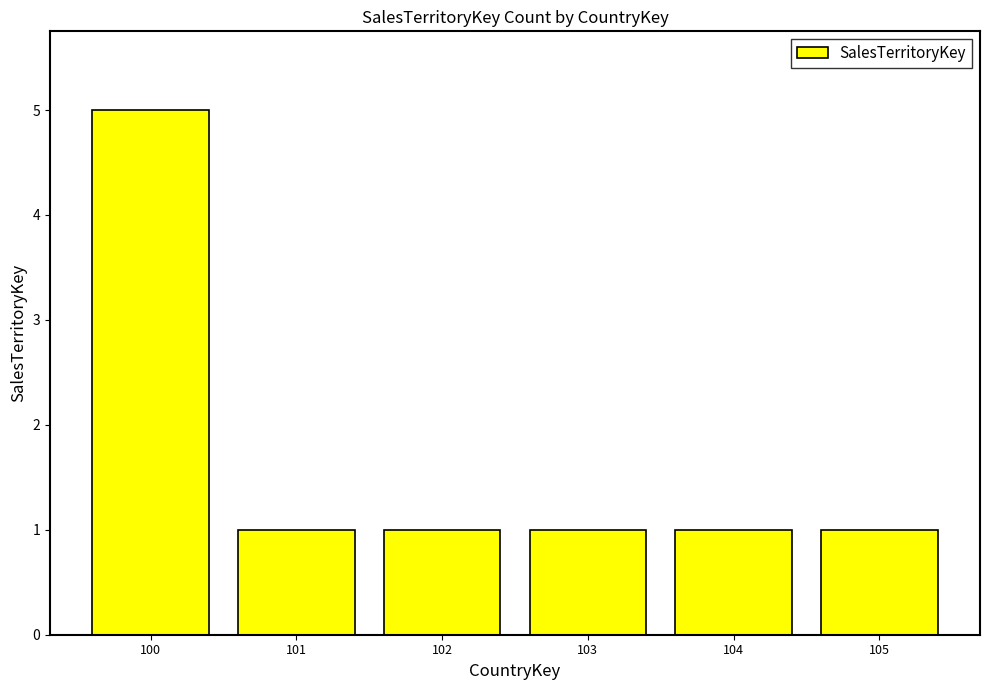

Reading right to left, extract all data points from this chart.

105=1	104=1	103=1	102=1	101=1	100=5